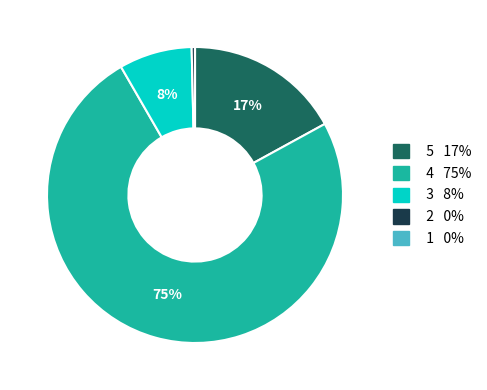

Is there a majority slice in this chart?

Yes